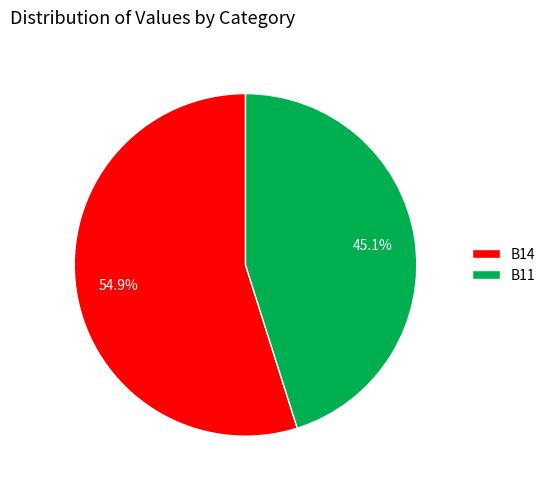

How many segments does this pie chart have?

2